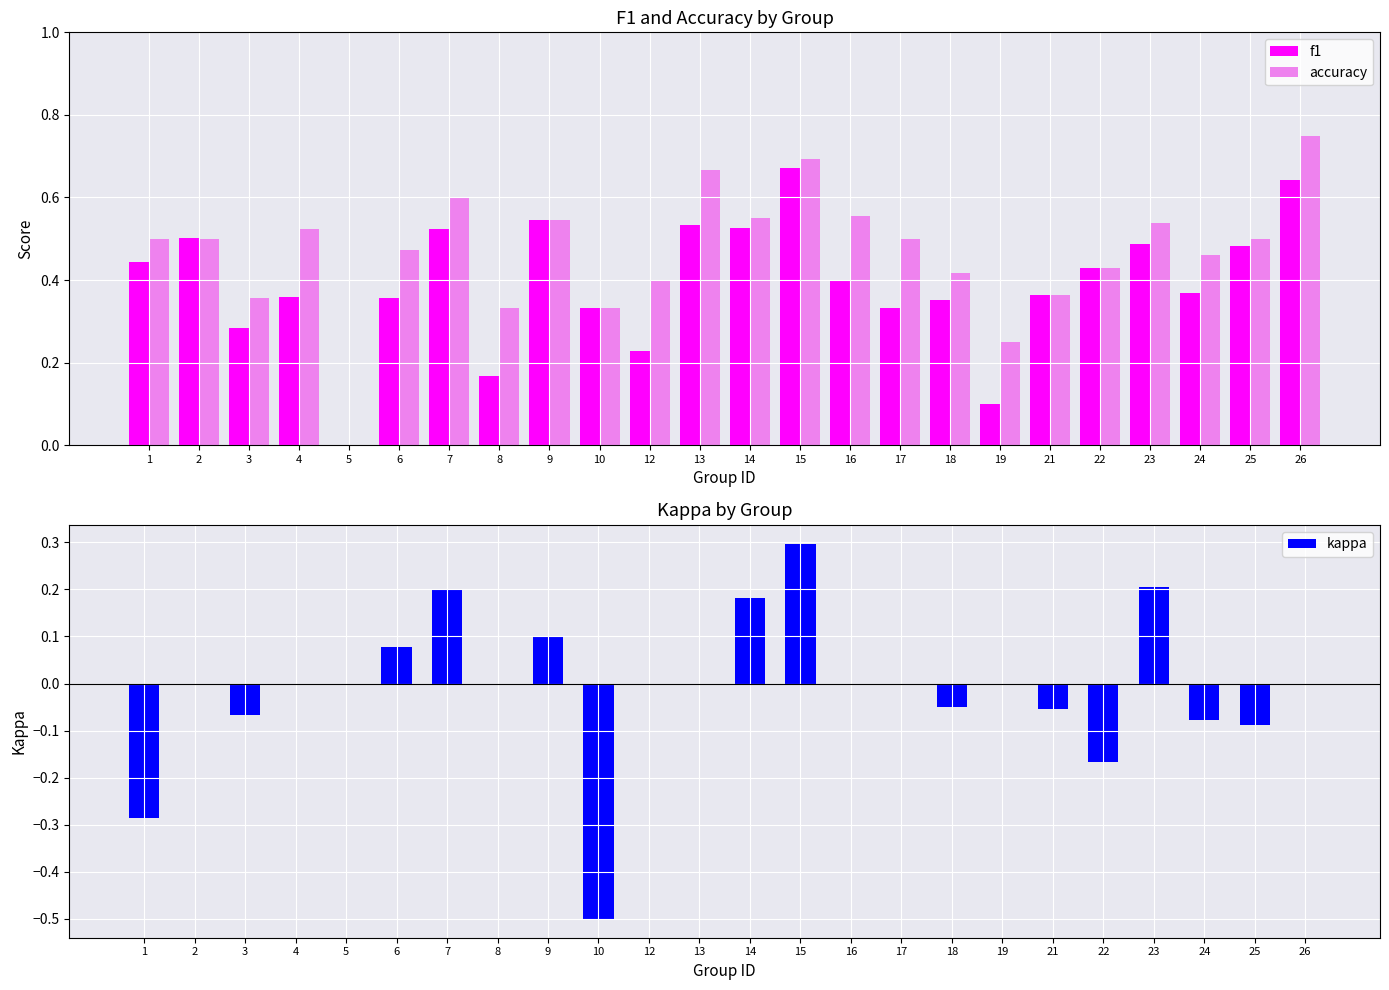

What is the difference between the highest and lowest values at 2?

0.5